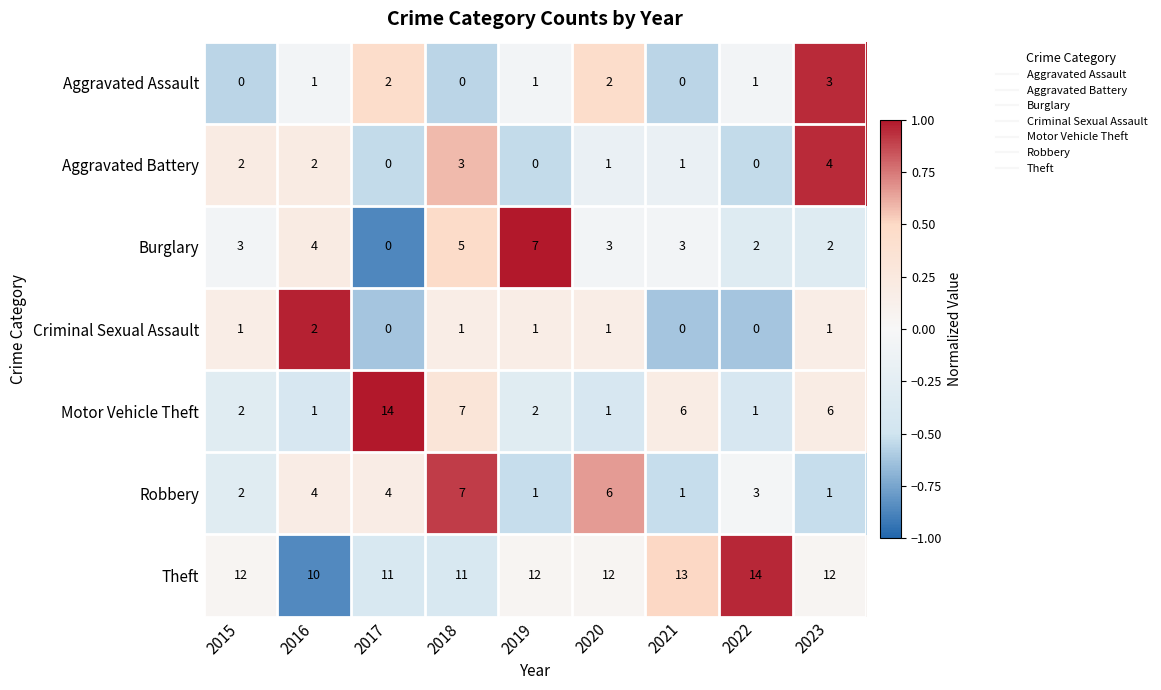

Which series has the largest total across all categories?

Theft